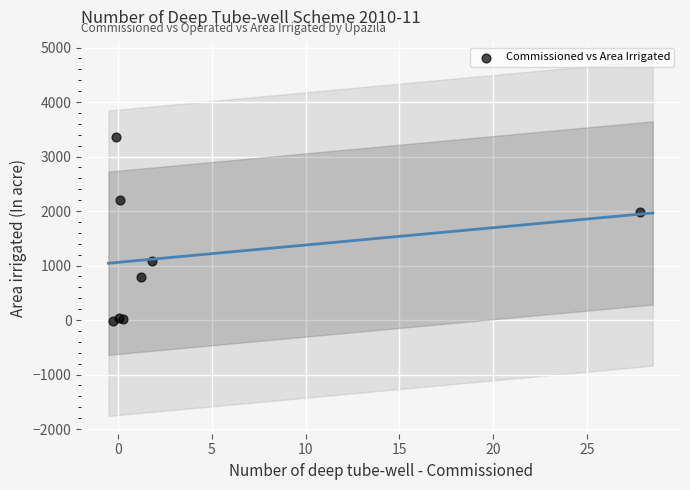

What Y value in the scatter plot is closest to 1668?

1979.9